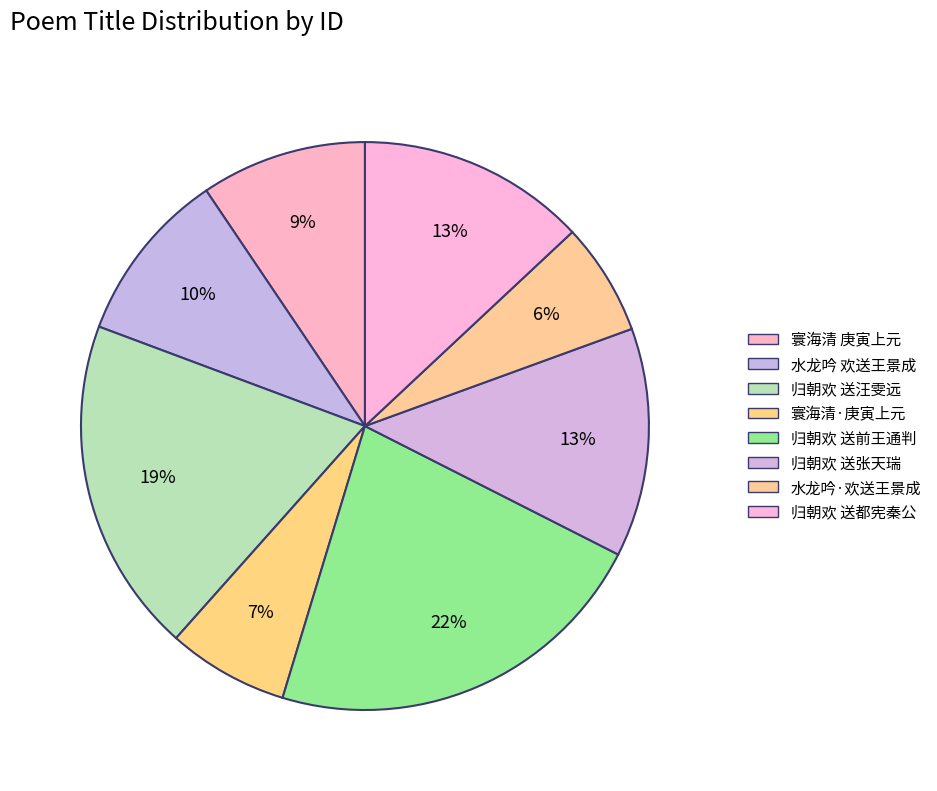

How many segments does this pie chart have?

8